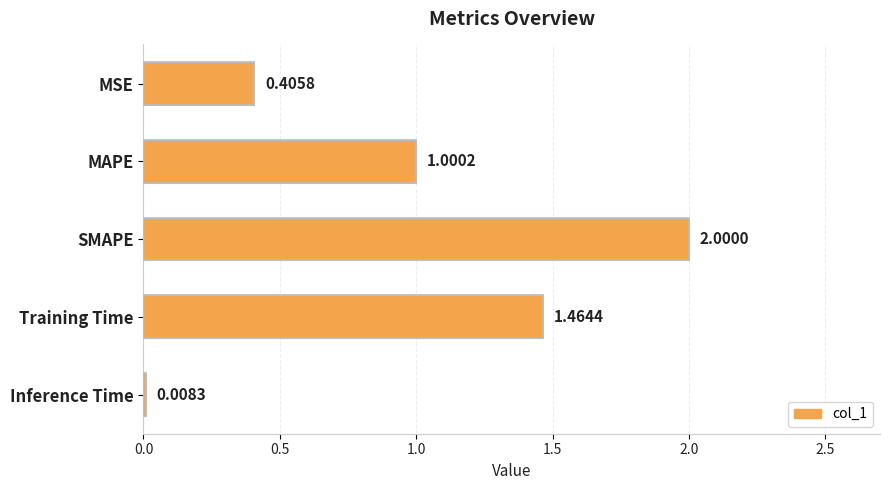

What is the label of the 2nd bar from the bottom?

Training Time